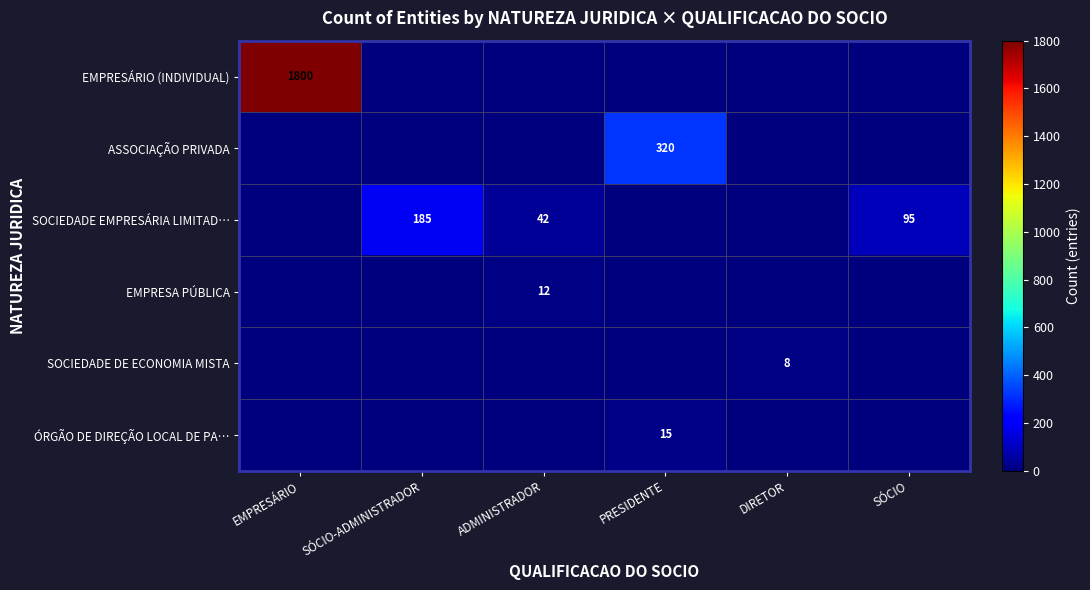

The value of ASSOCIAÇÃO PRIVADA at PRESIDENTE is 320. True or false?

True